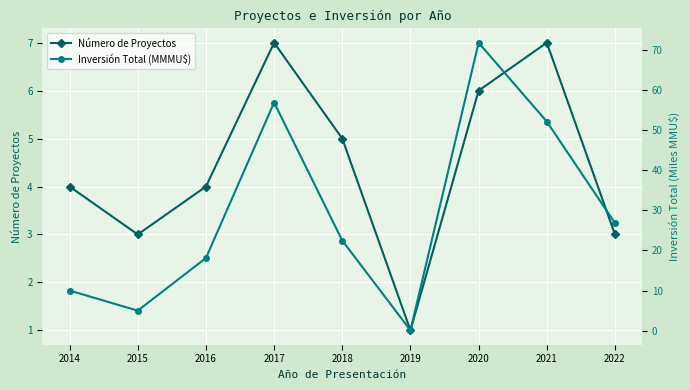

How many categories are shown in the chart?

9